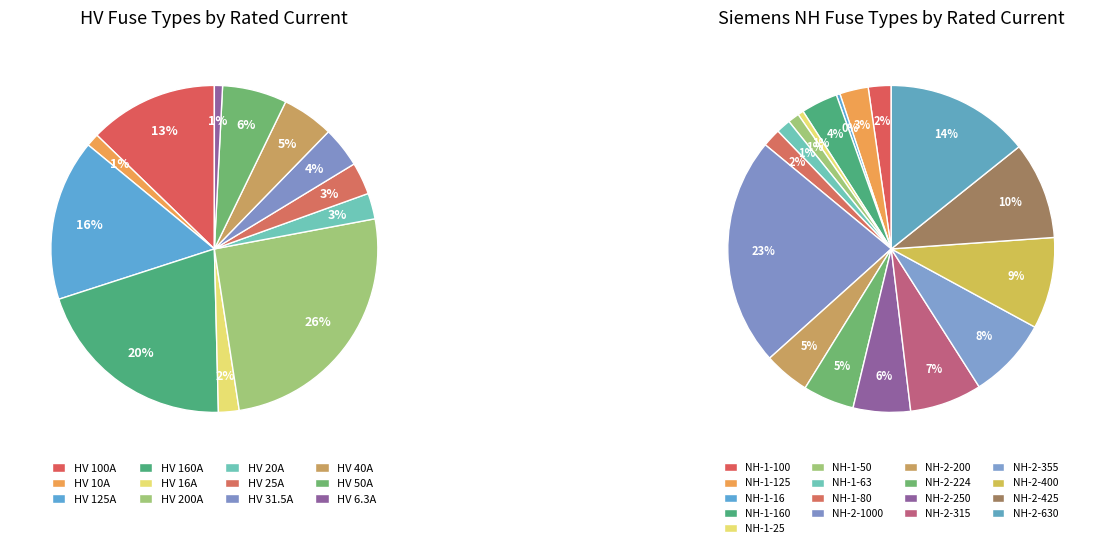

Does HV 125A account for over 50% of the chart?

No